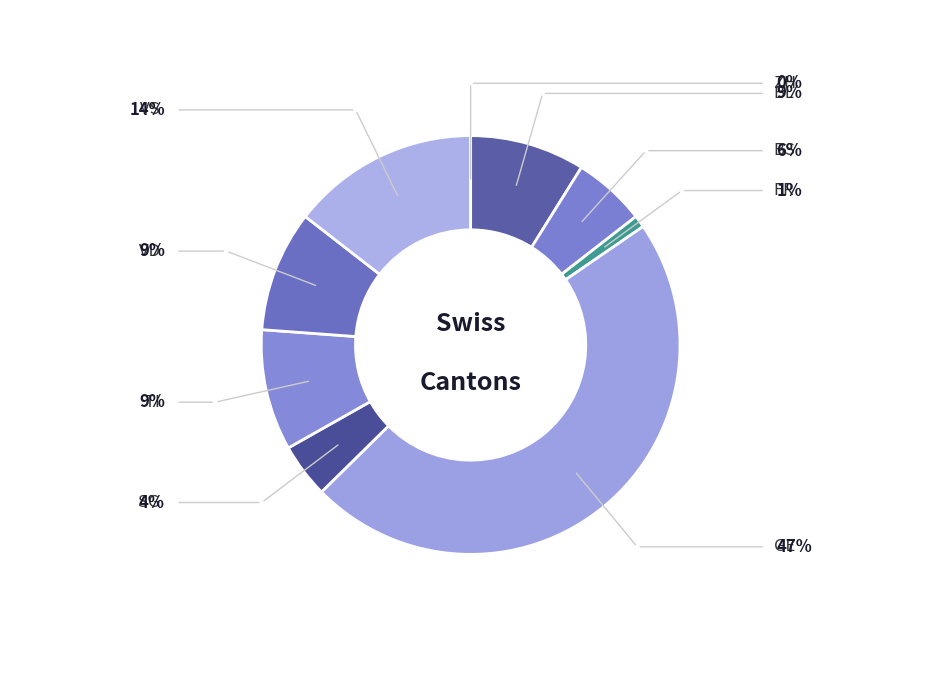

Rank the categories by value from highest to lowest.

GE, VS, TI, VD, BL, BS, SG, FR, ZH